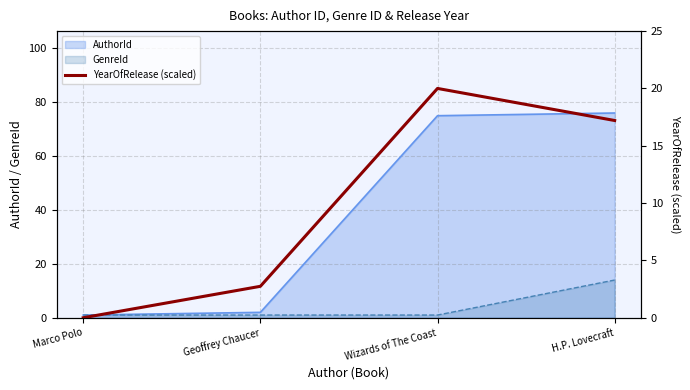

Count the number of categories in the chart.

4